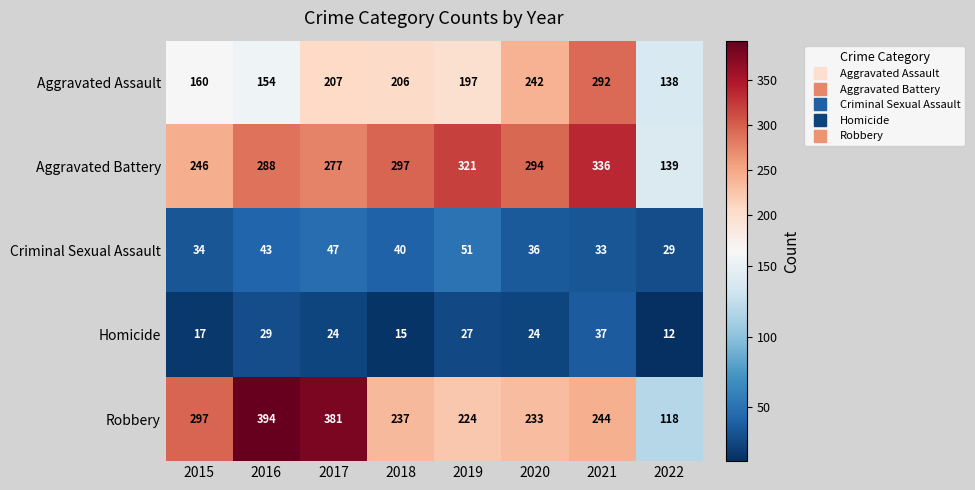

What is the difference between the maximum and minimum values in the Criminal Sexual Assault series?

22